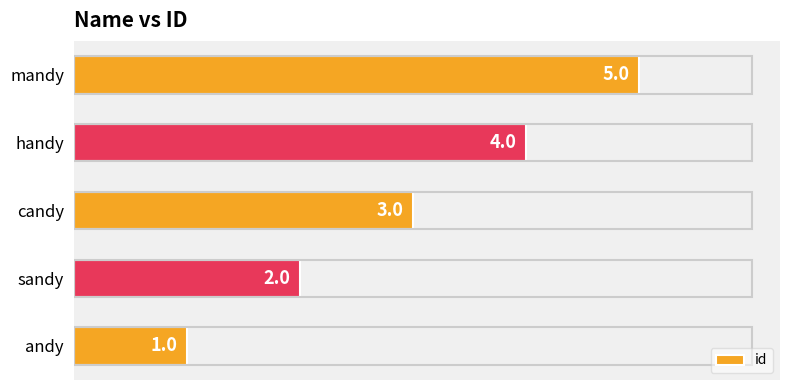

What is the difference between the maximum and second lowest values?

3